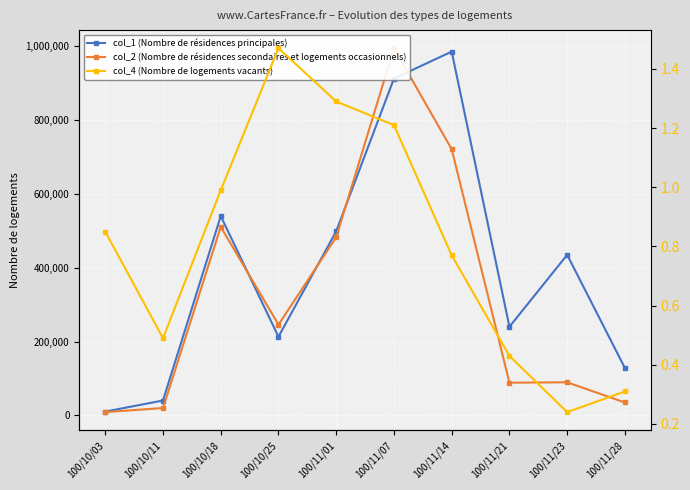

Is it true that col_2 (Nombre de résidences secondaires et logements occasionnels) equals 995250.0 at 100/11/07?

True